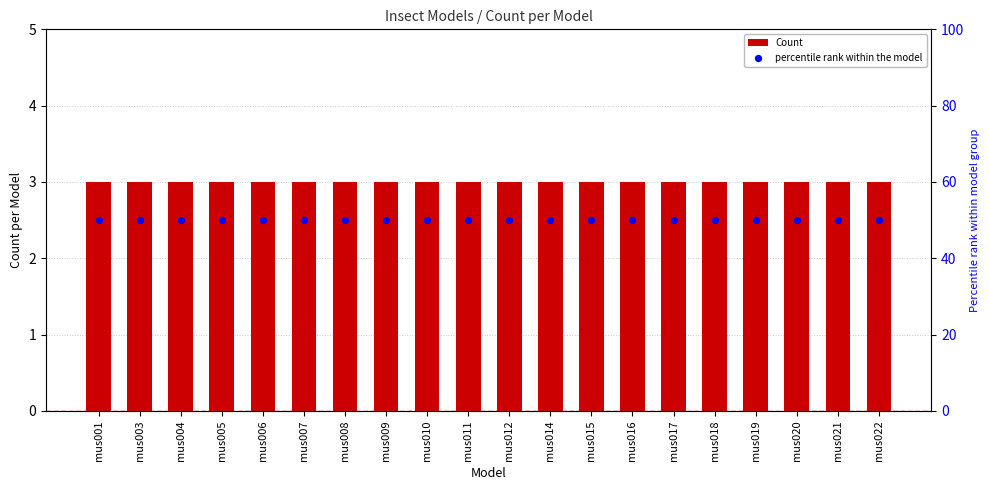

Which series reaches the minimum Y coordinate?

Count